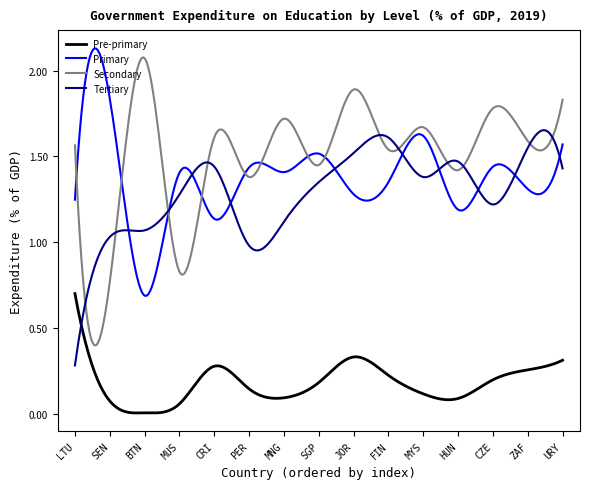

True or false: Primary and Pre-primary cross at least once.

False